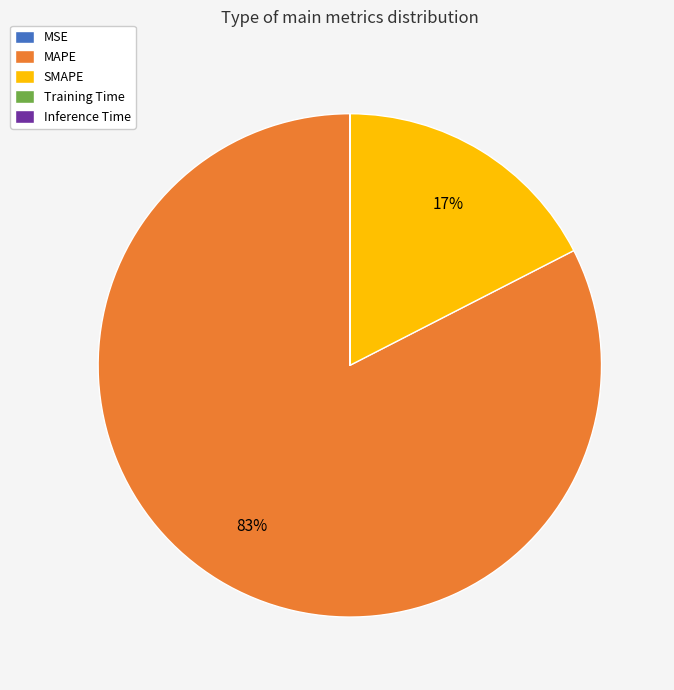

To the nearest percent, what portion does SMAPE represent?

17%